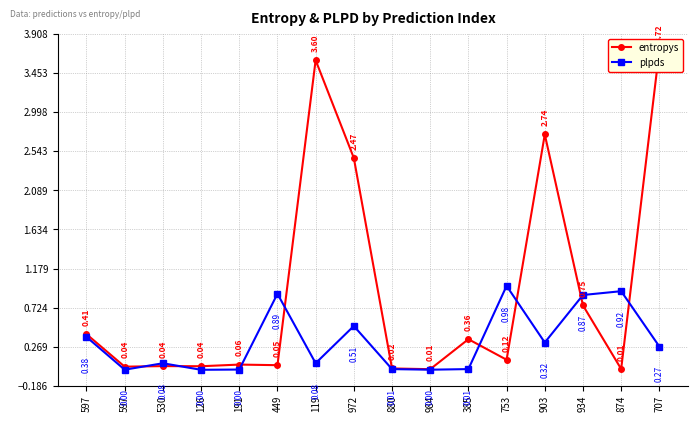

Which category has the highest value in the plpds series?

753